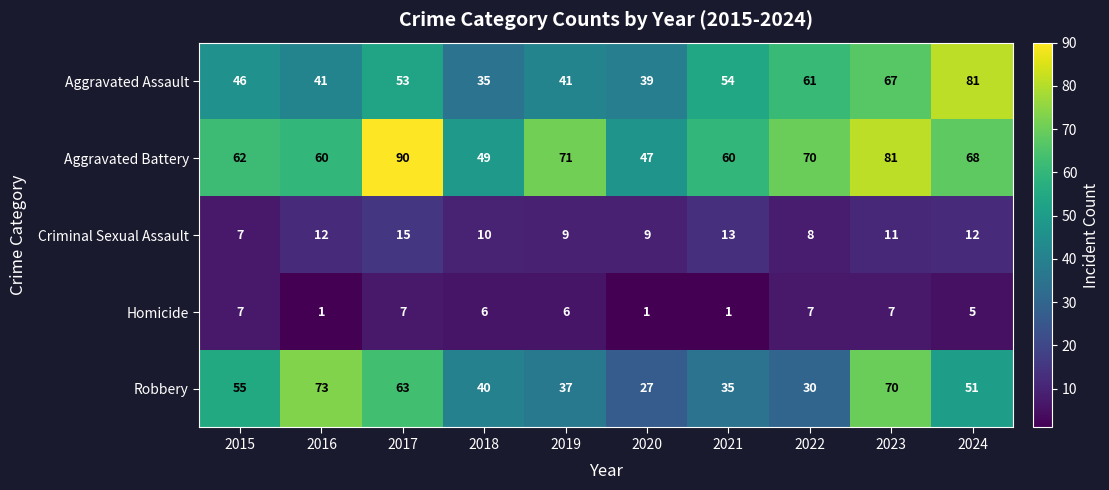

What is the total value across all series at 2020?

123